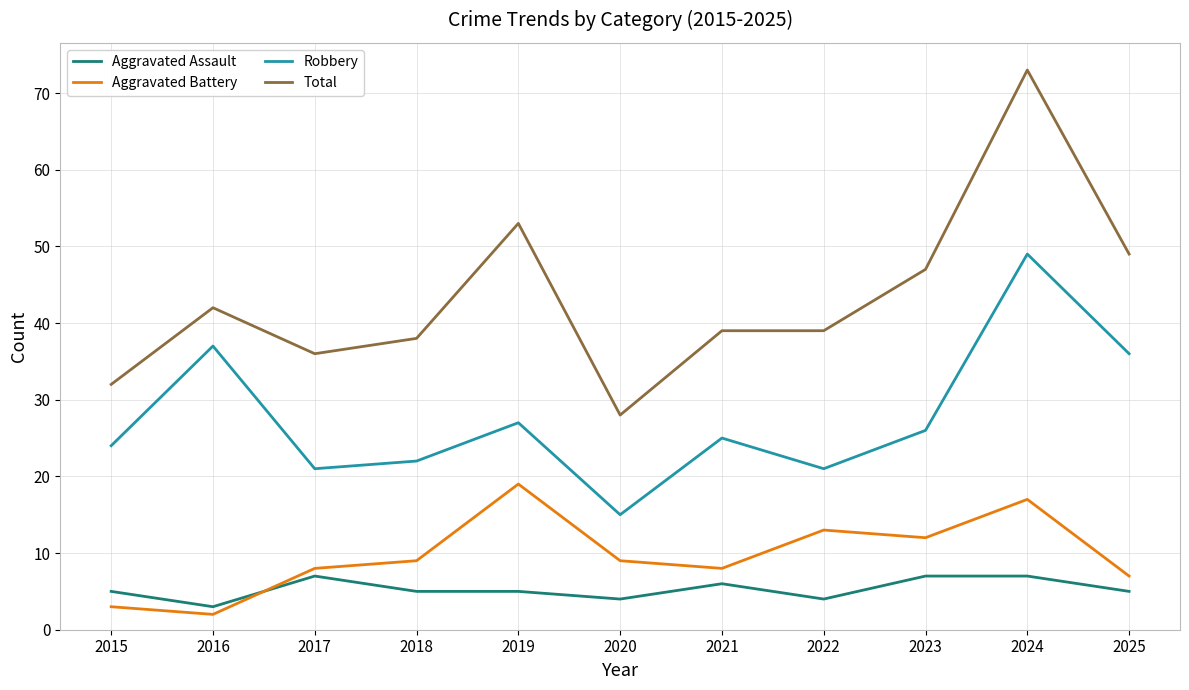

Between which two adjacent categories do Aggravated Battery and Aggravated Assault first intersect?

2016 and 2017